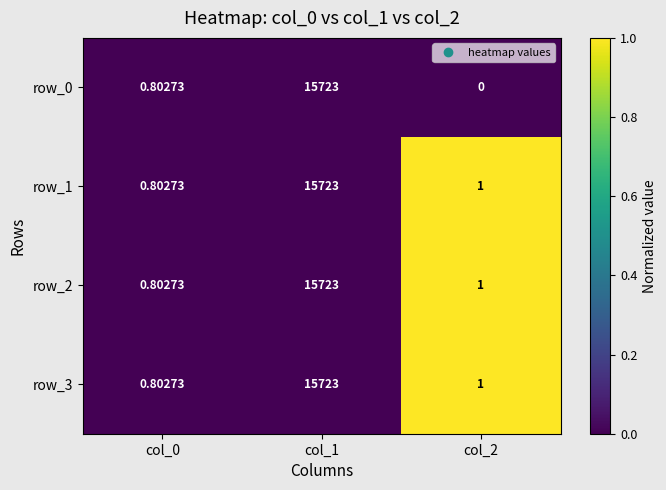

Rank the categories by row_0 value from lowest to highest.

col_2, col_0, col_1